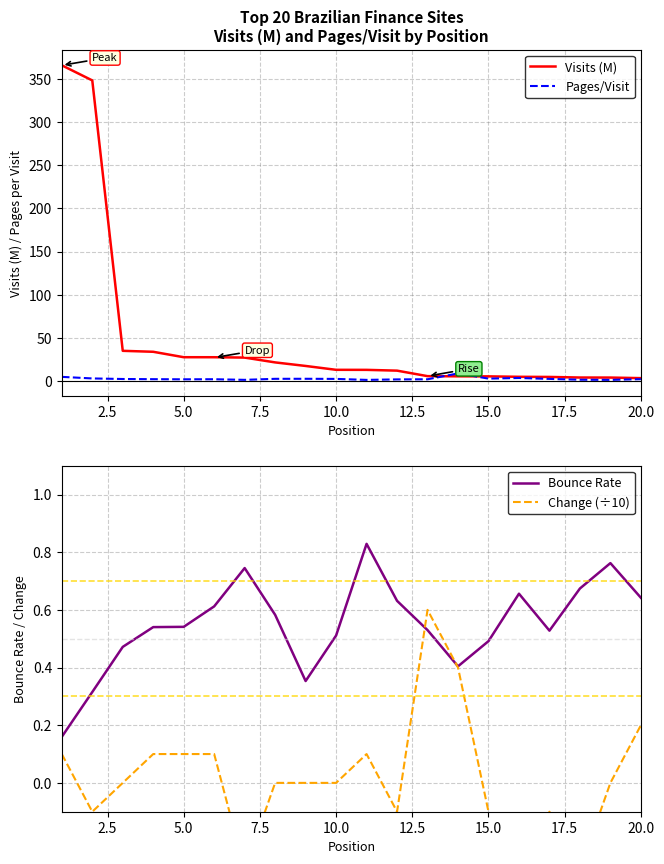

How many interior local peaks does the Pages/Visit series have?

4